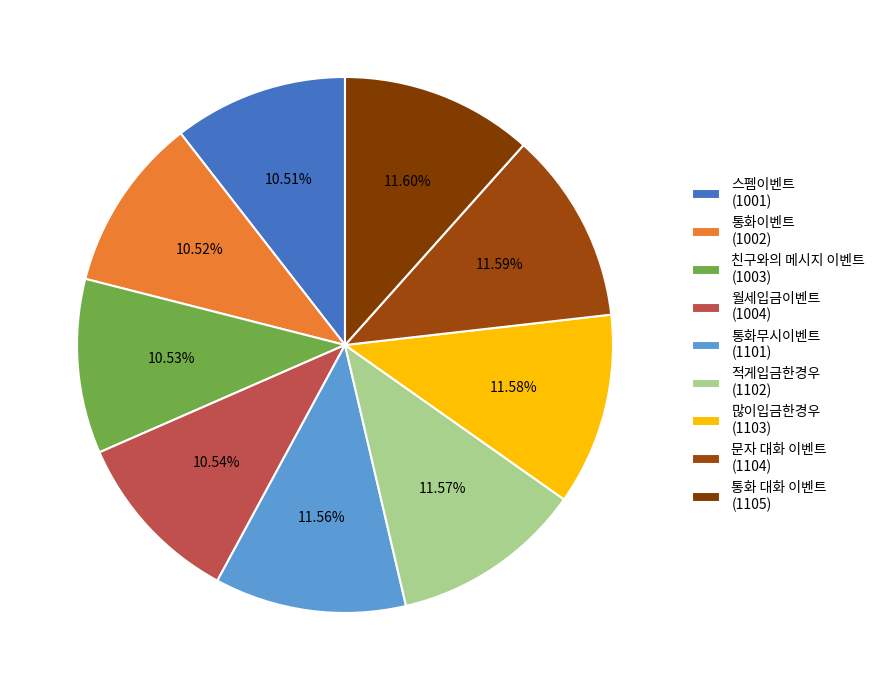

Is 적게입금한경우 the majority of the pie?

No